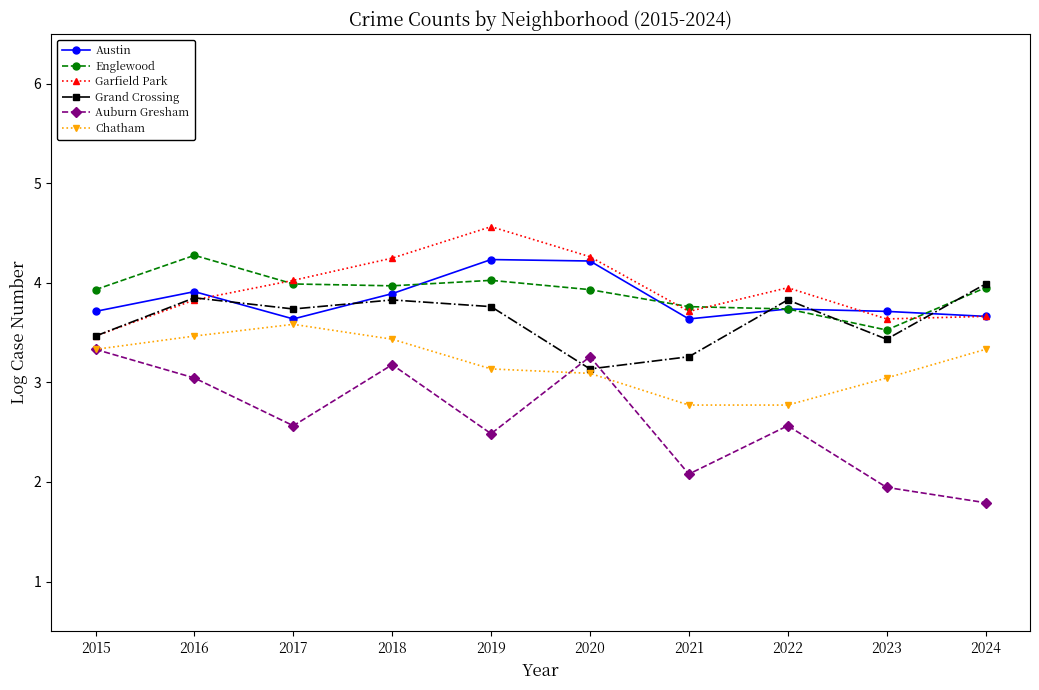

What is the difference between the highest and lowest values at 2022?

1.4